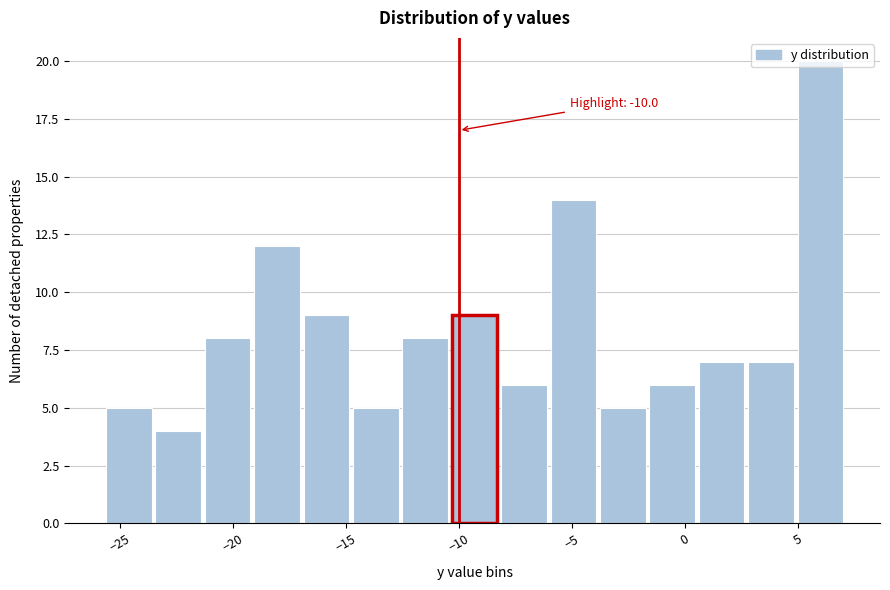

Over which range of the x-axis is the bar tallest?

5.0 to 7.0